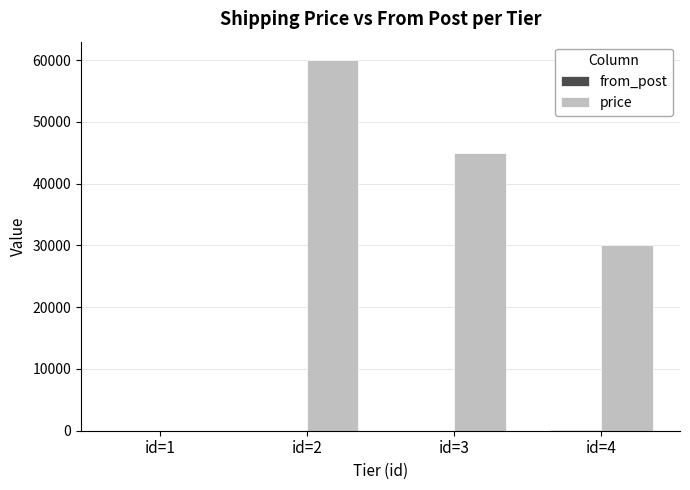

Which series has the largest total across all categories?

price